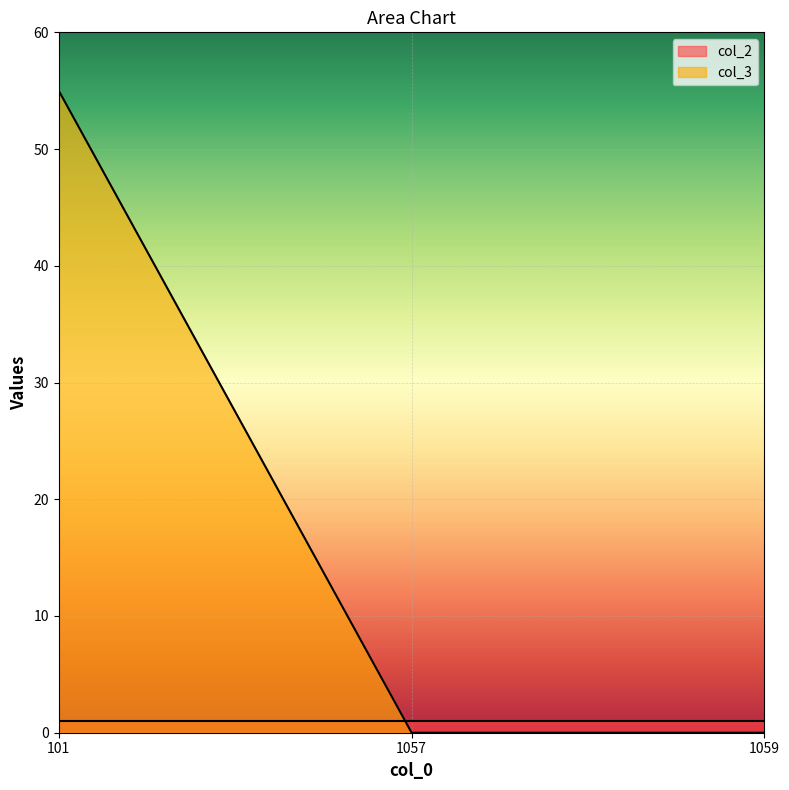

How many lines are shown in the chart?

2